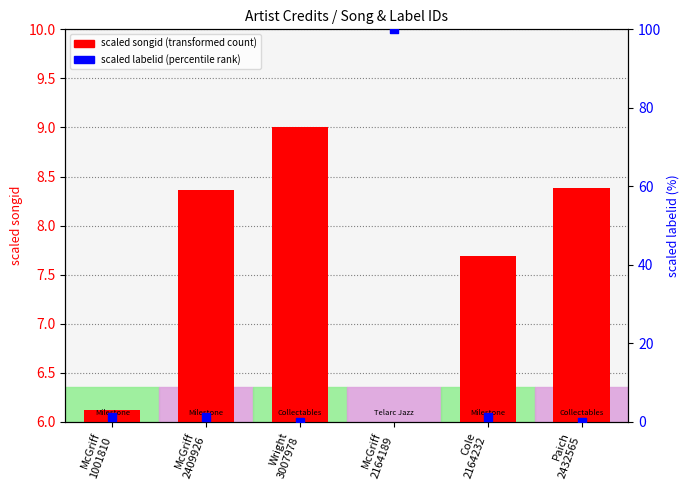

Is the value of scaled songid (transformed count) at McGriff
1001810 greater than the value of scaled labelid (percentile rank) at Paich
2432565?

Yes